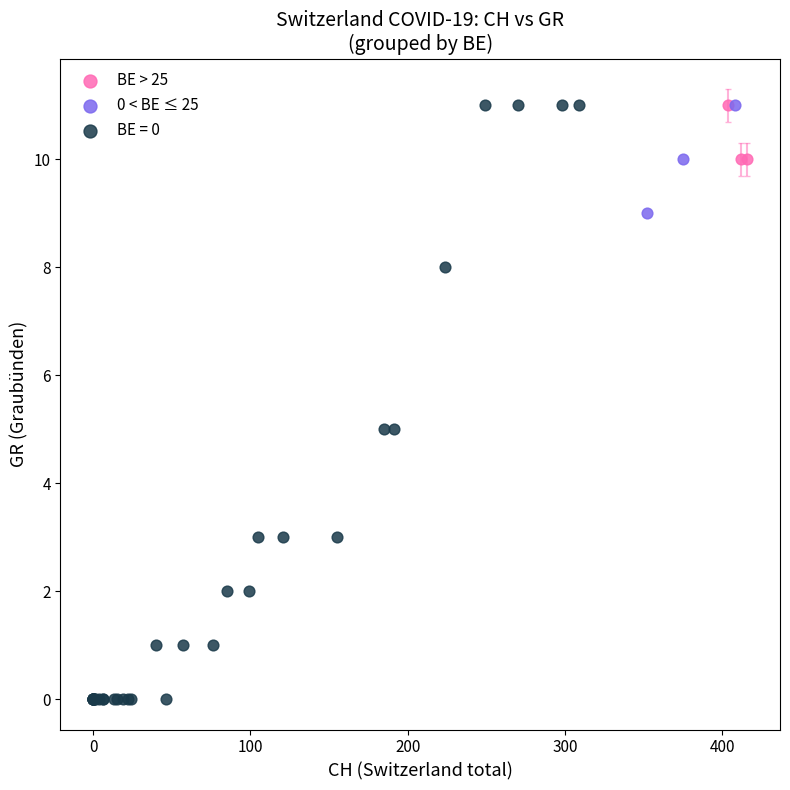

Which series reaches the minimum Y coordinate?

BE = 0